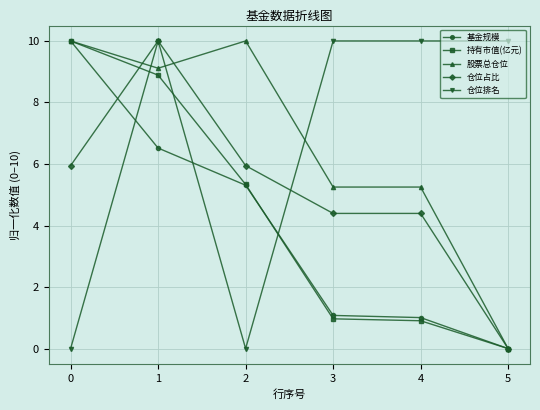

The 基金规模 series shows 5.3 at 2. True or false?

True